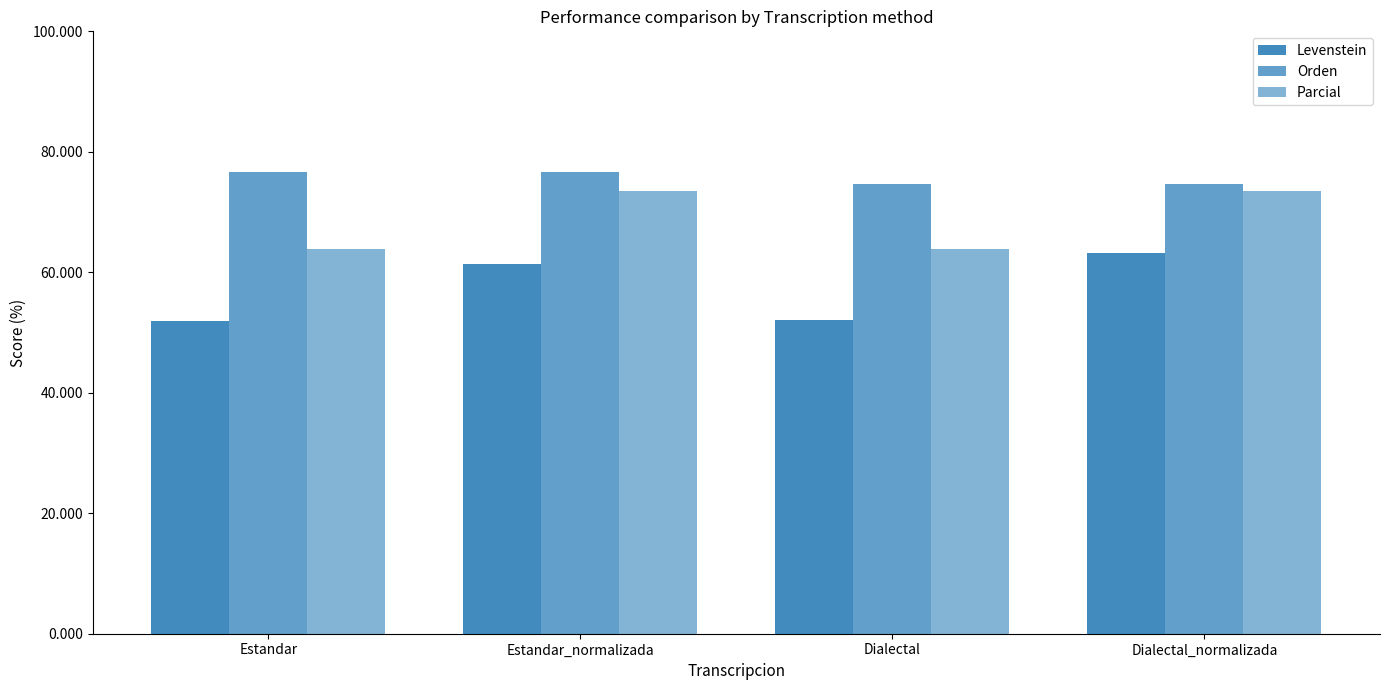

The value of Orden at Estandar is 37.3. True or false?

False